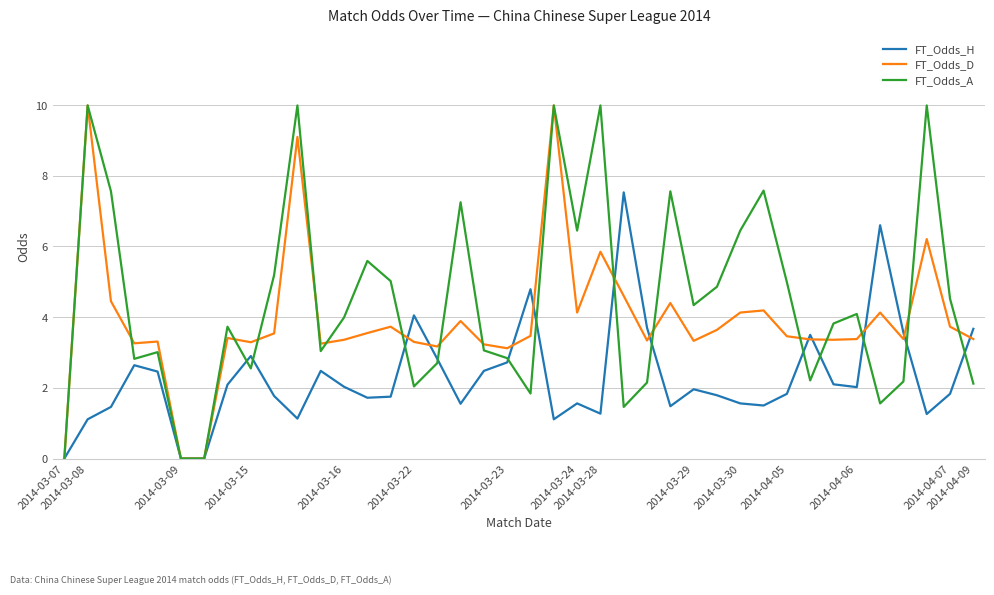

What is the highest value of the FT_Odds_H series?

7.5